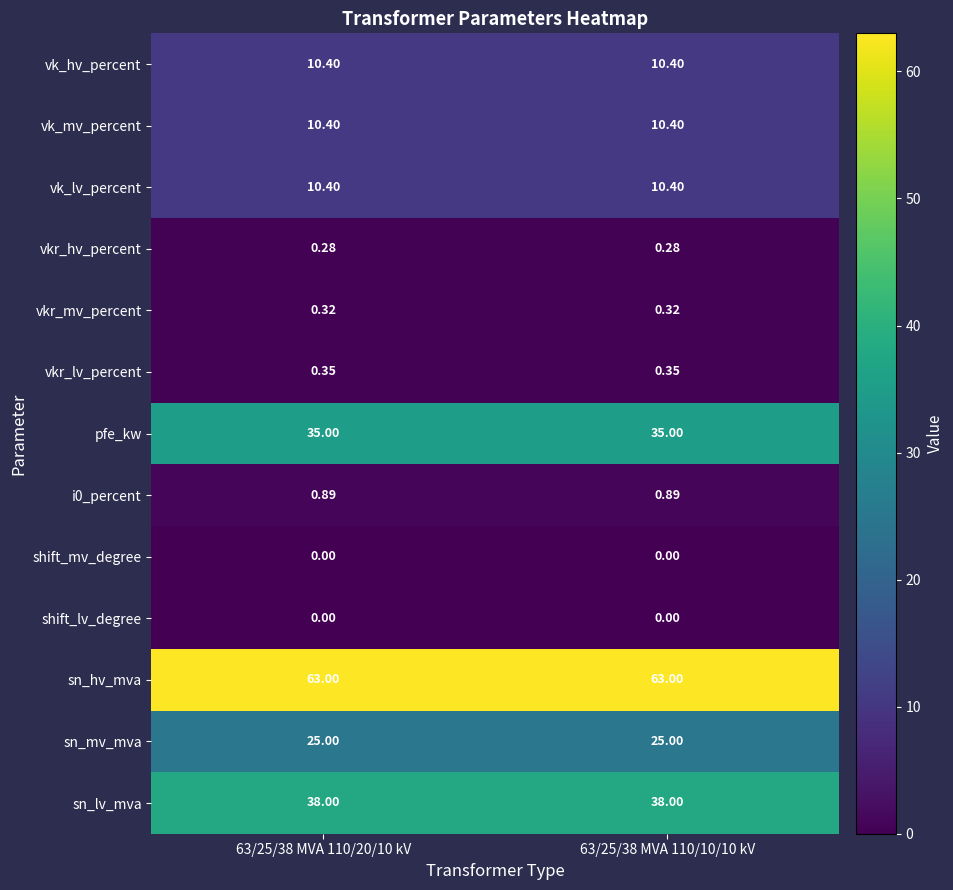

Is the value of vkr_hv_percent at 63/25/38 MVA 110/10/10 kV greater than the value of sn_hv_mva at 63/25/38 MVA 110/20/10 kV?

No